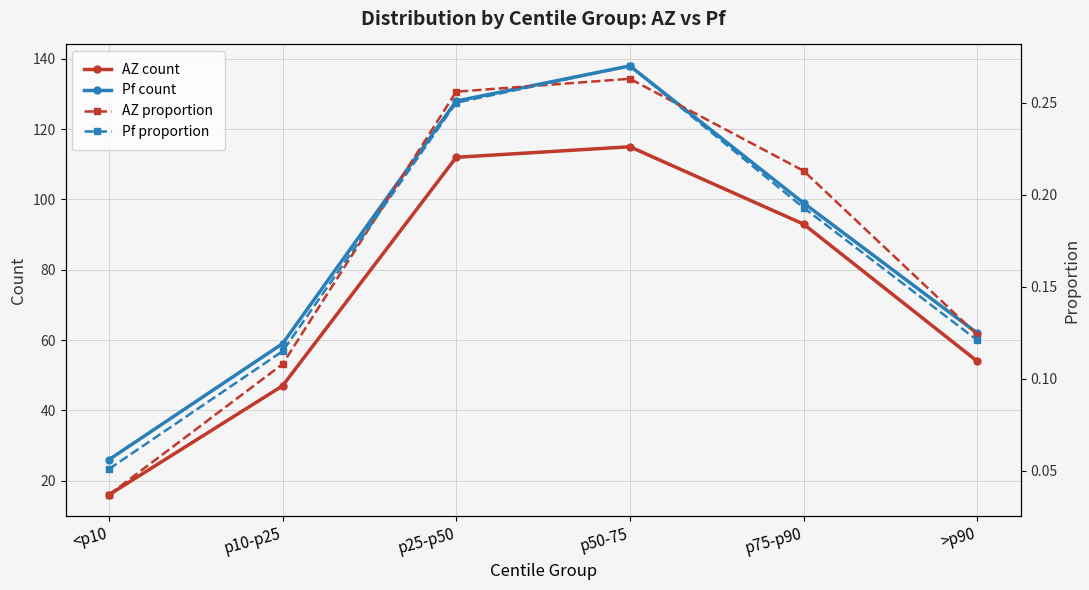

At which label is Pf count closest to 82?

p75-p90